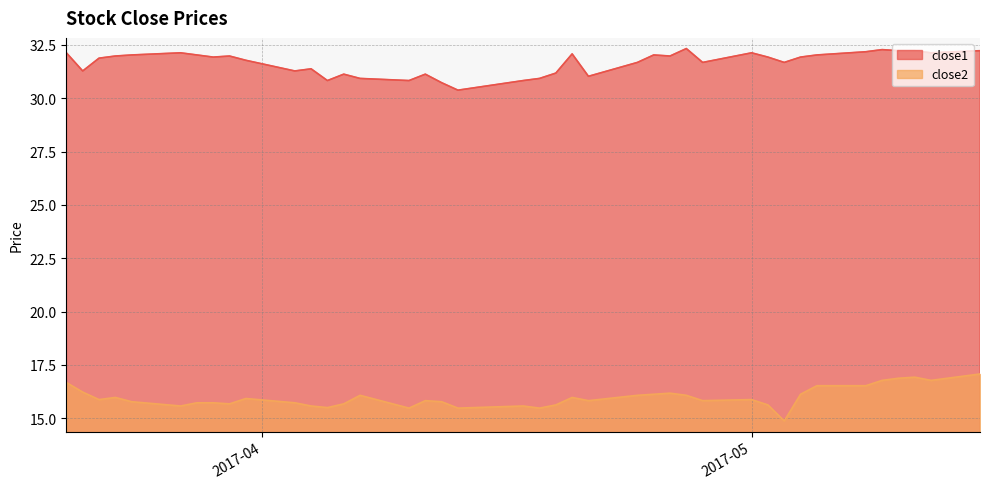

The close2 series shows 17.1 at 2017-05-15. True or false?

True